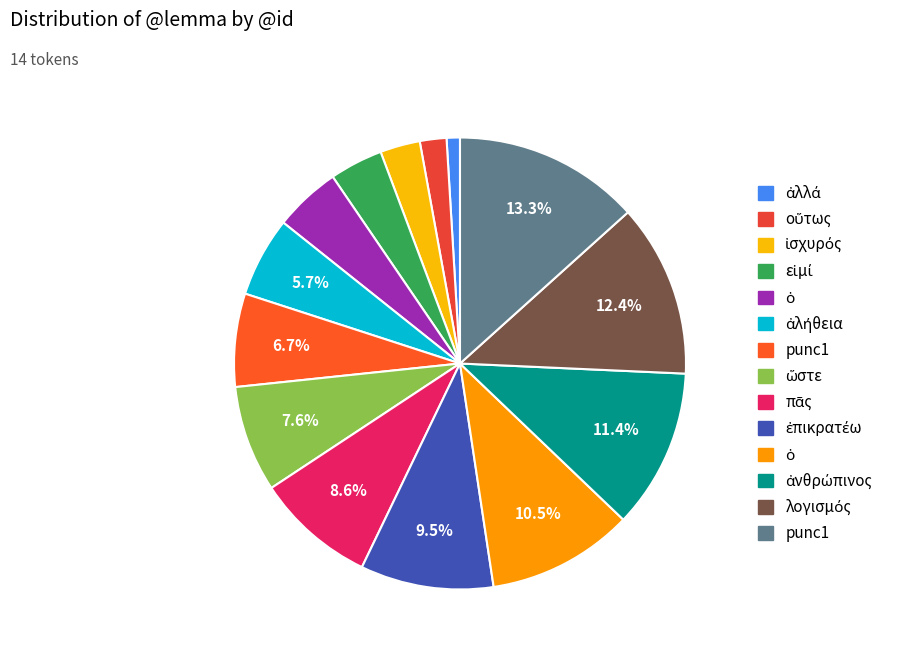

Which slice is the largest?

punc1